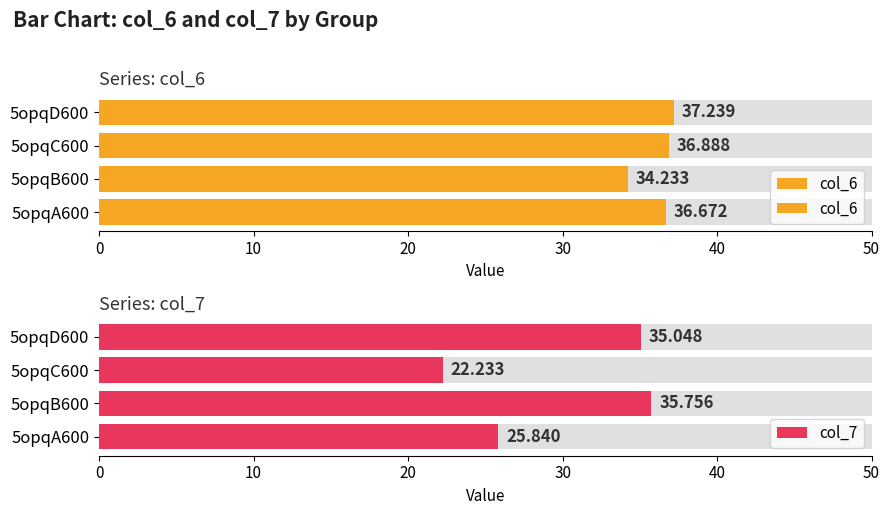

Rank the series at 5opqC600 from lowest to highest value.

col_7, col_6